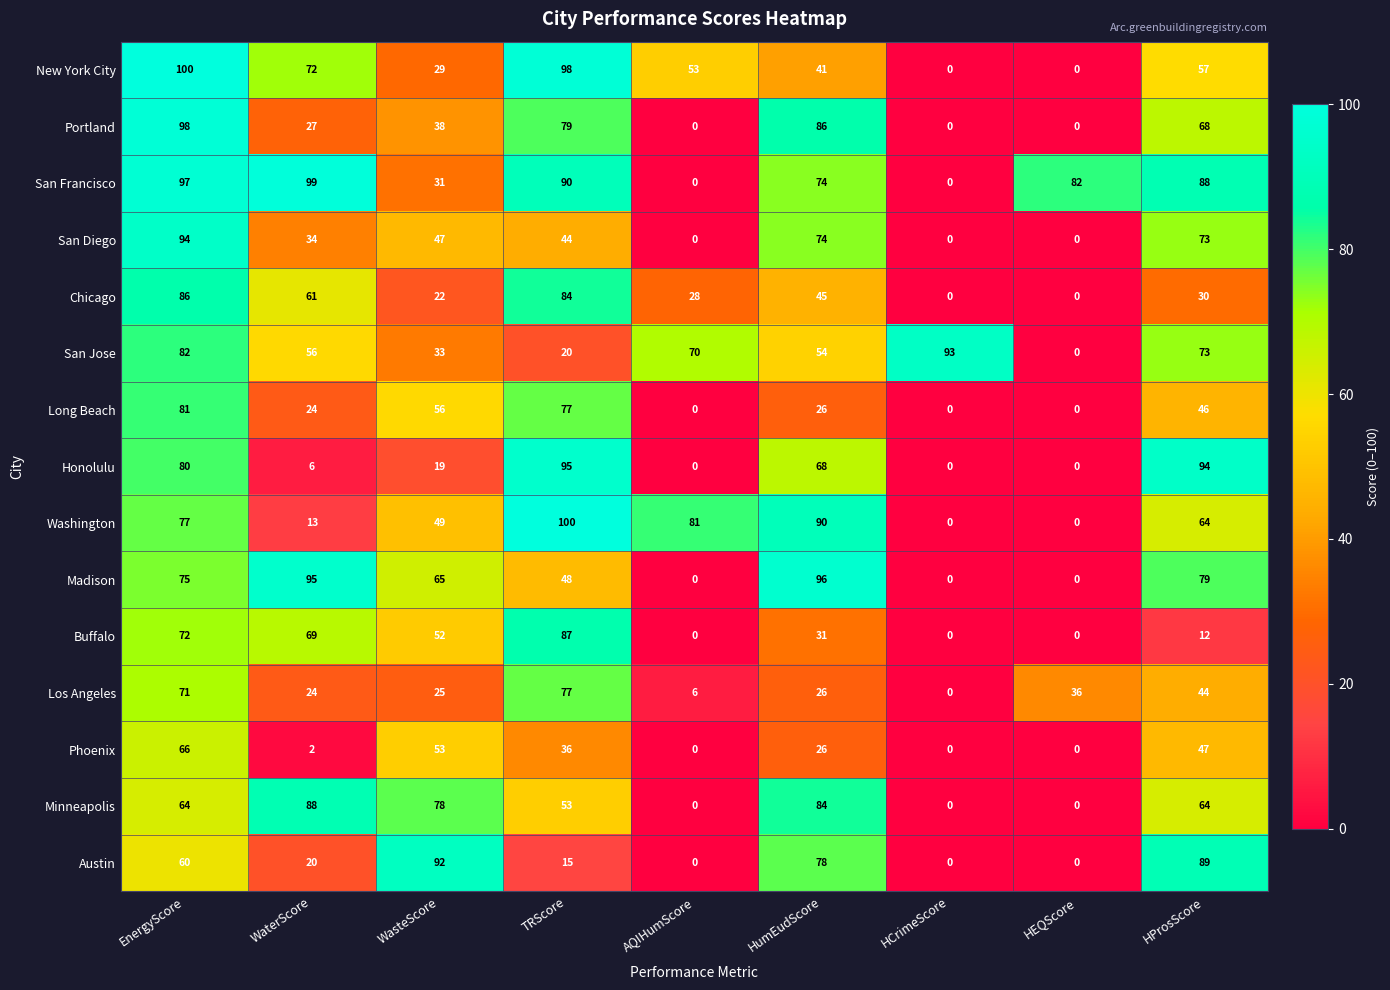

What is the greatest value displayed?

100